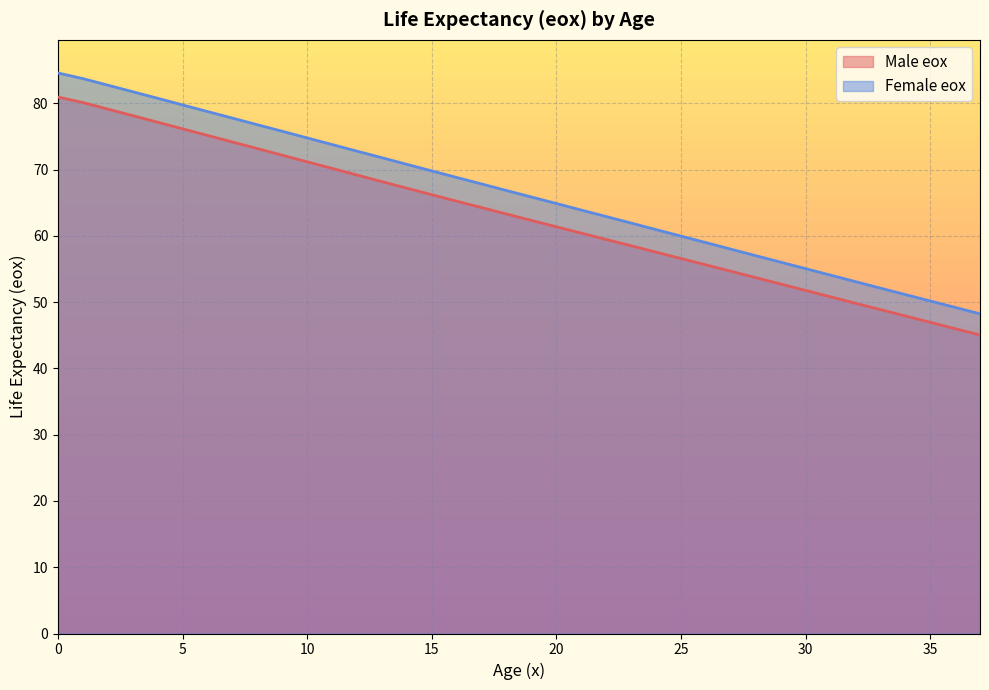

What is the value of the Male eox point at the 19th from the left?

63.3